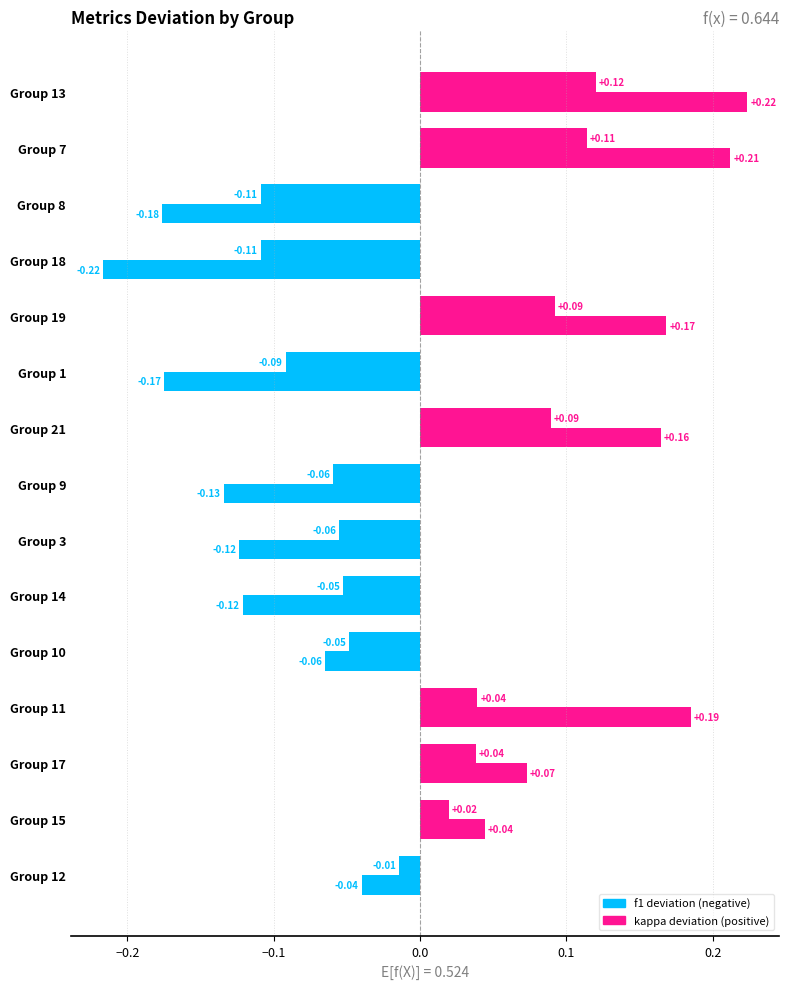

True or false: f1 deviation has a value of -0.1 at Group 1.

False